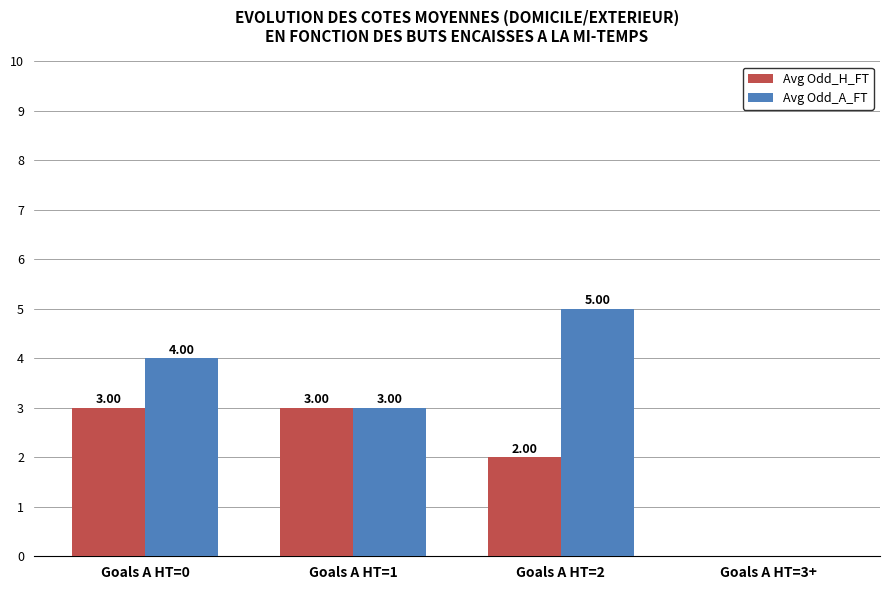

Which series changed the most between Goals A HT=0 and Goals A HT=1?

Avg Odd_A_FT